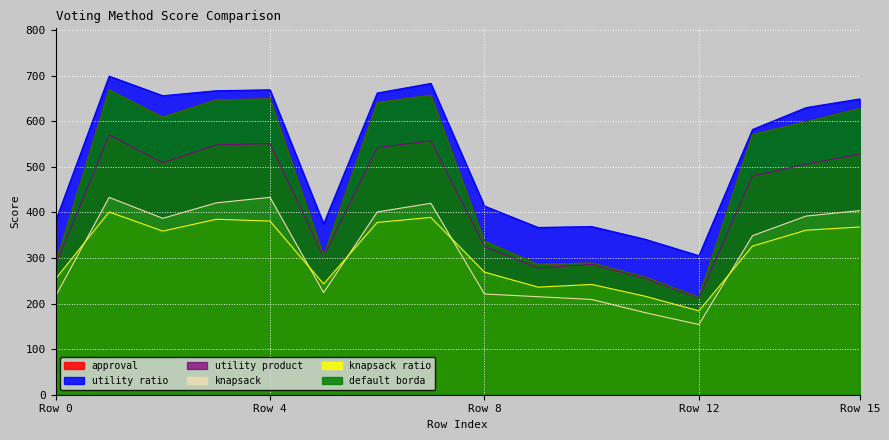

Which series has the widest spread of values?

approval